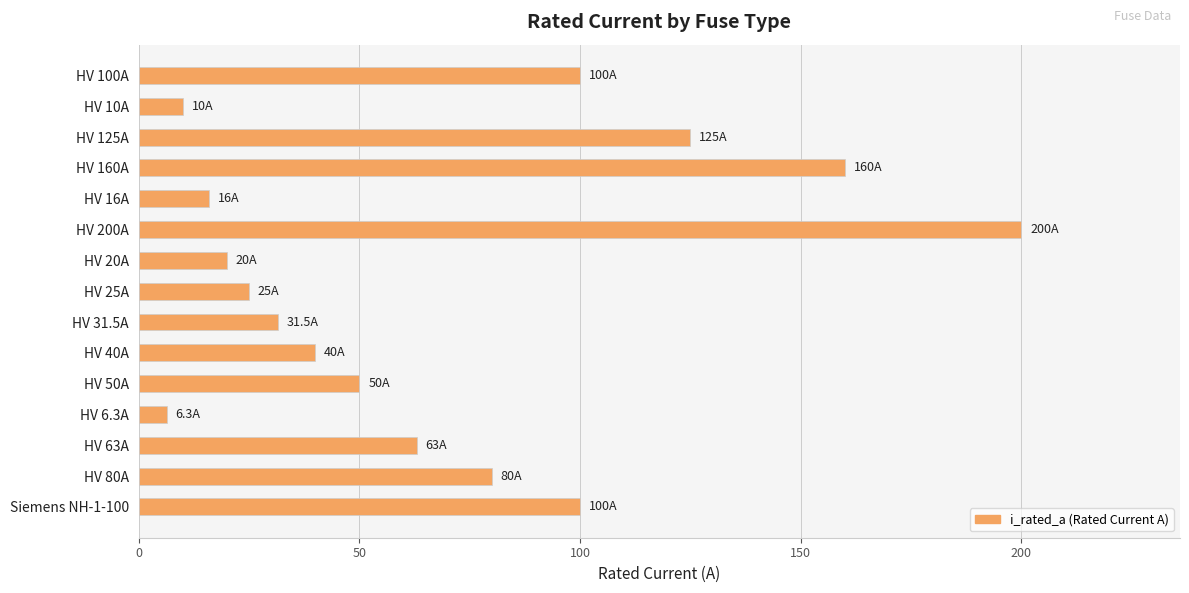

What is the change in value from HV 100A to HV 6.3A?

-93.7